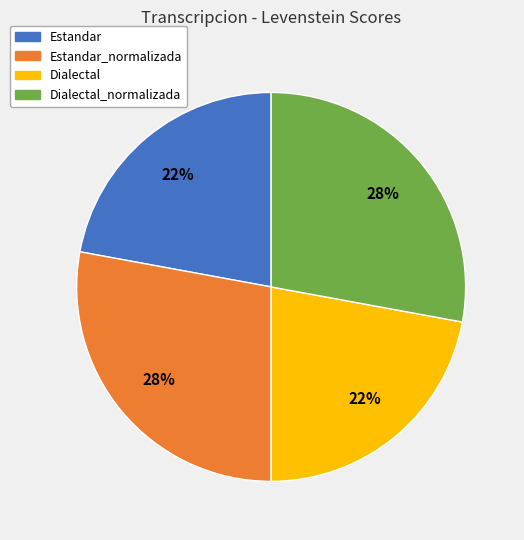

Between Dialectal and Dialectal_normalizada, which is larger?

Dialectal_normalizada